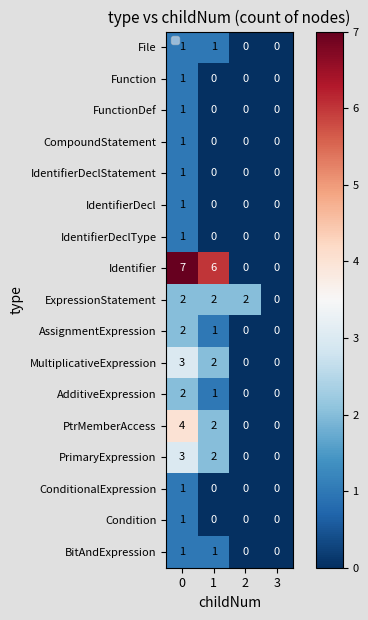

Which series has the largest range (max minus min)?

Identifier